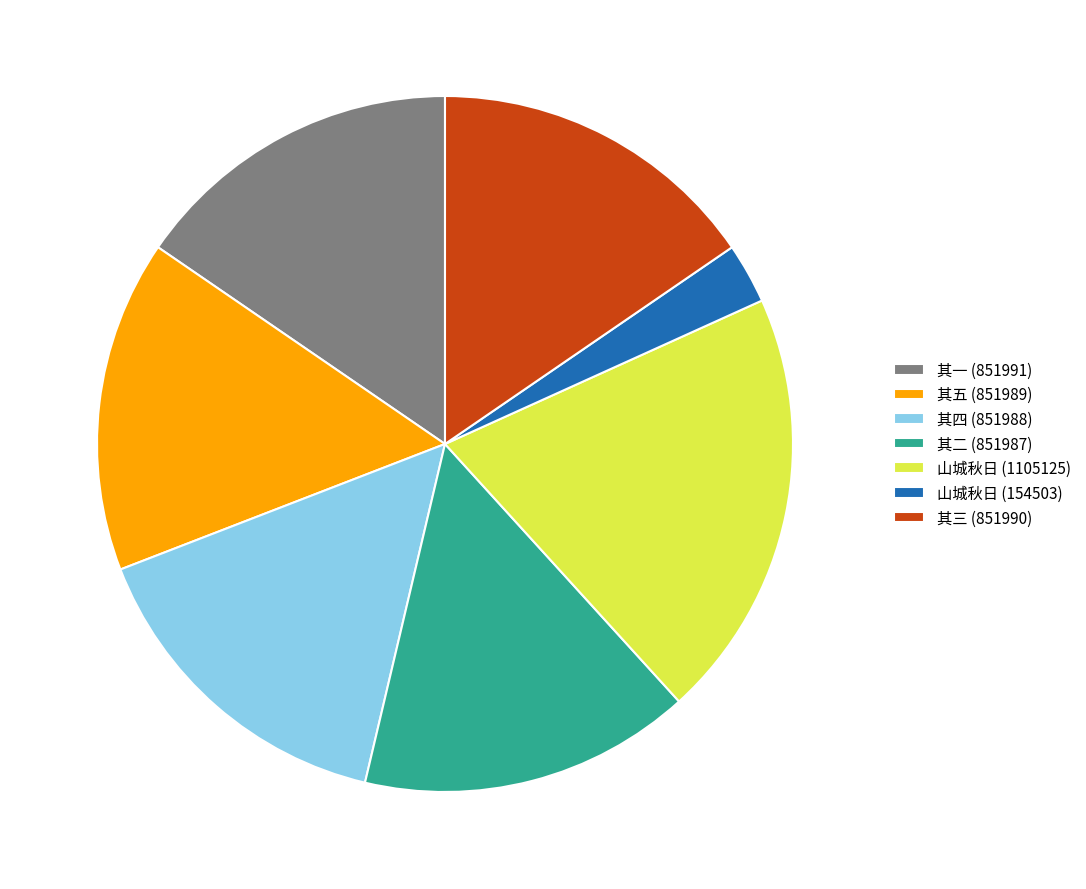

Do 其四 (851988) and 其五 (851989) together represent more than half of the pie?

No